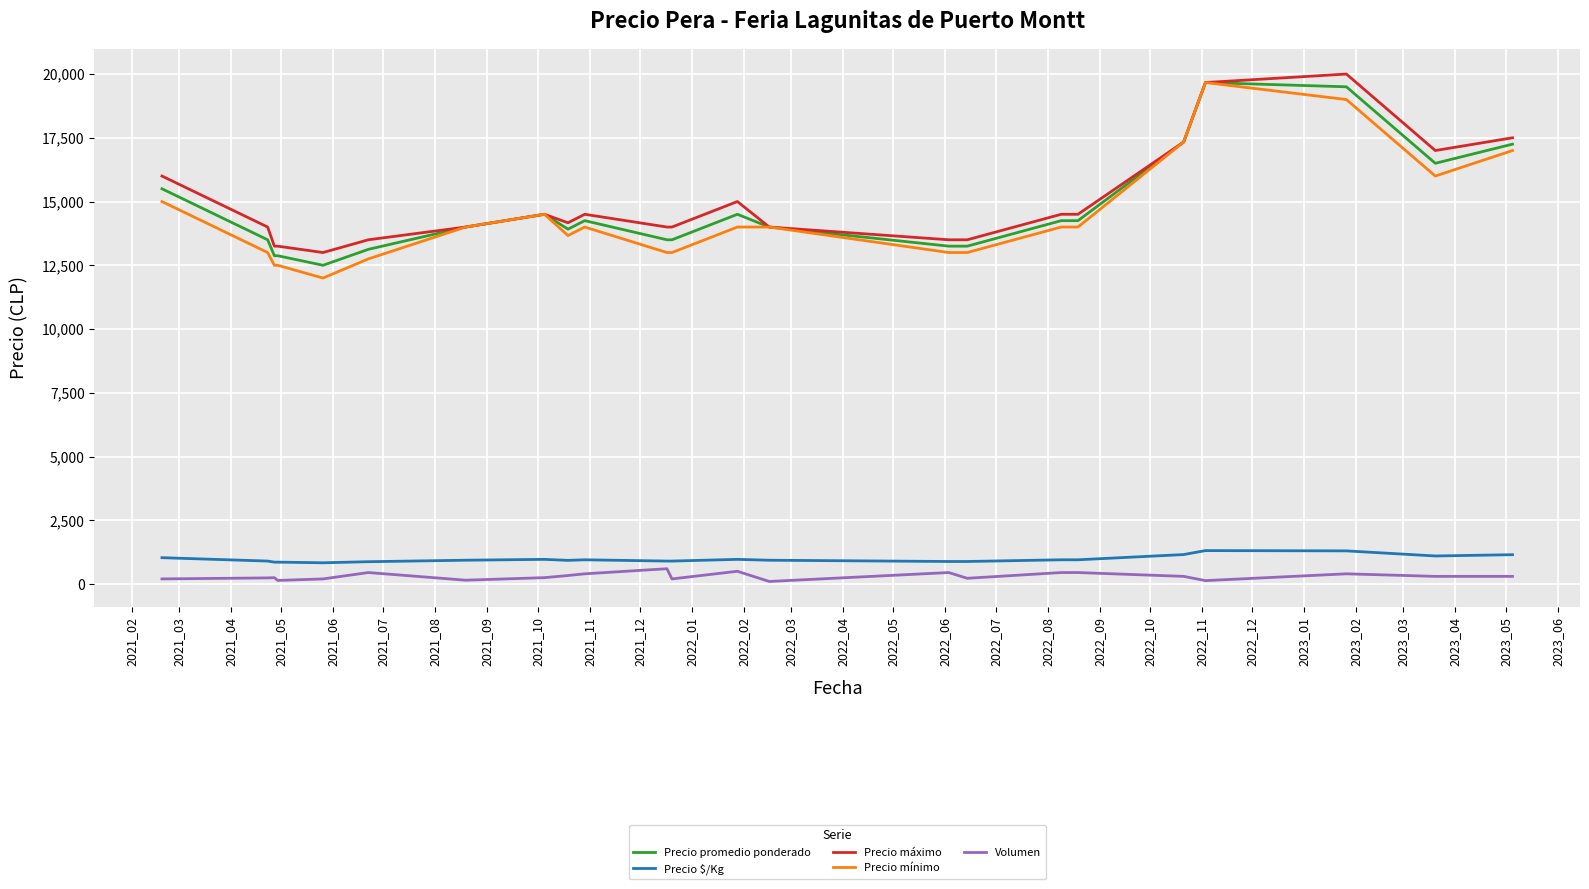

What is the highest value of the Precio máximo series?

20000.0